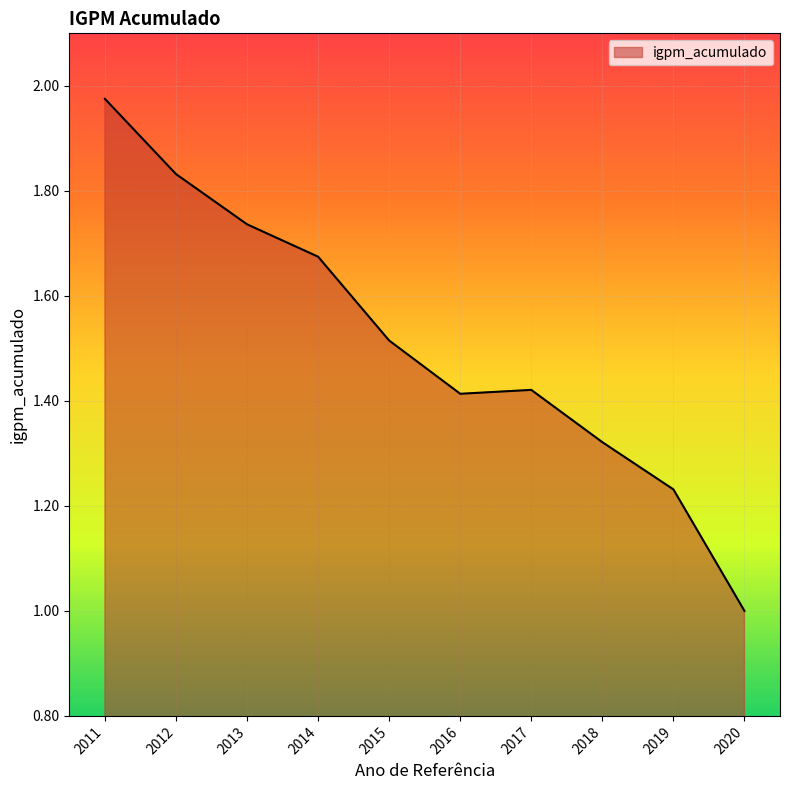

What is the difference between the values at 2013 and 2014?

0.1